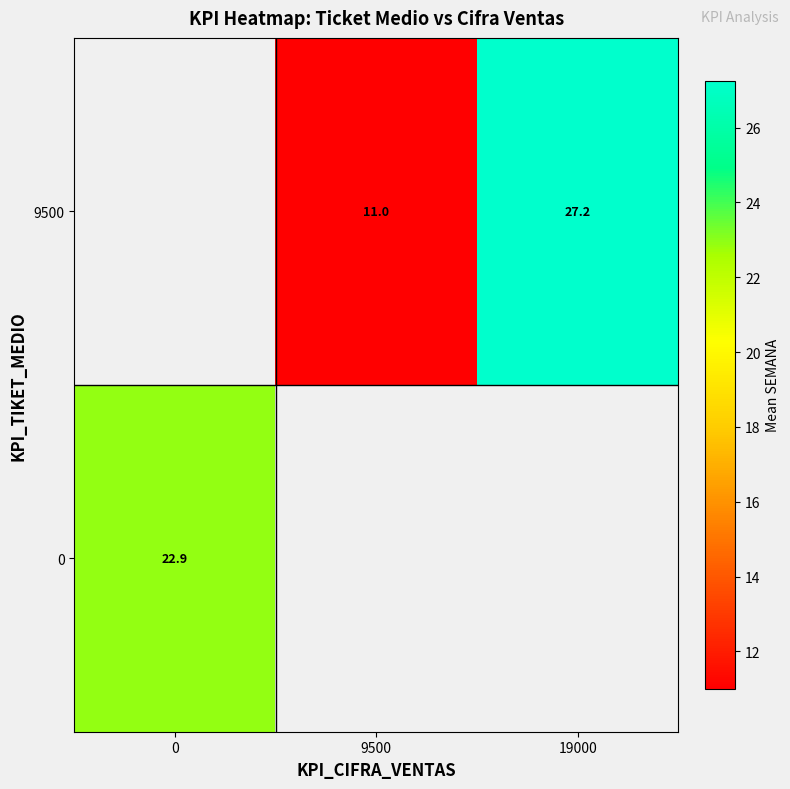

Read the 9500 value at 19000.

27.2